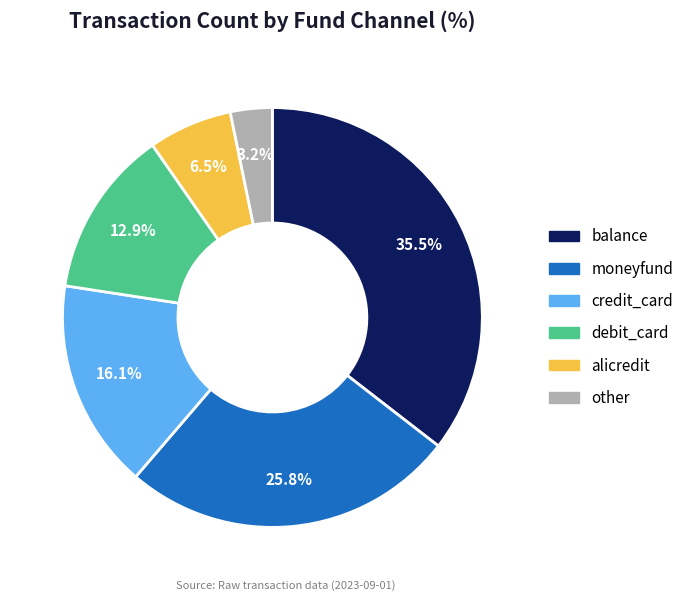

True or false: moneyfund accounts for 26% of the total.

True